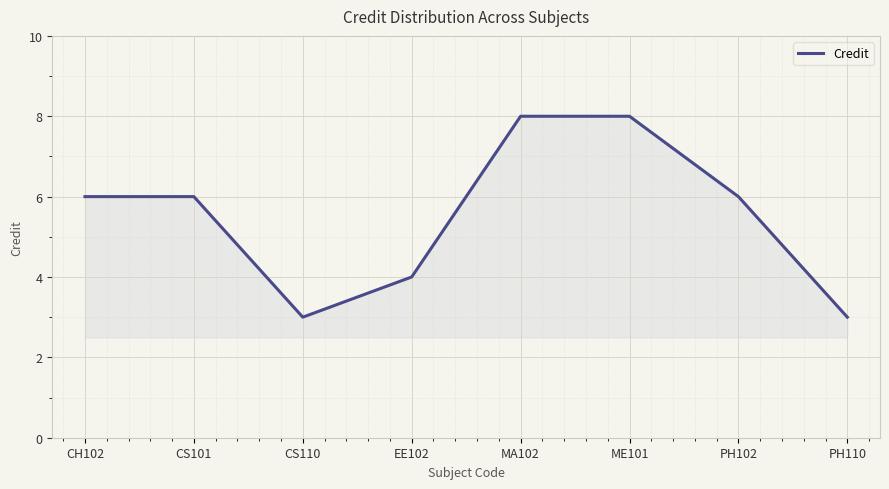

What is the smallest value displayed?

3